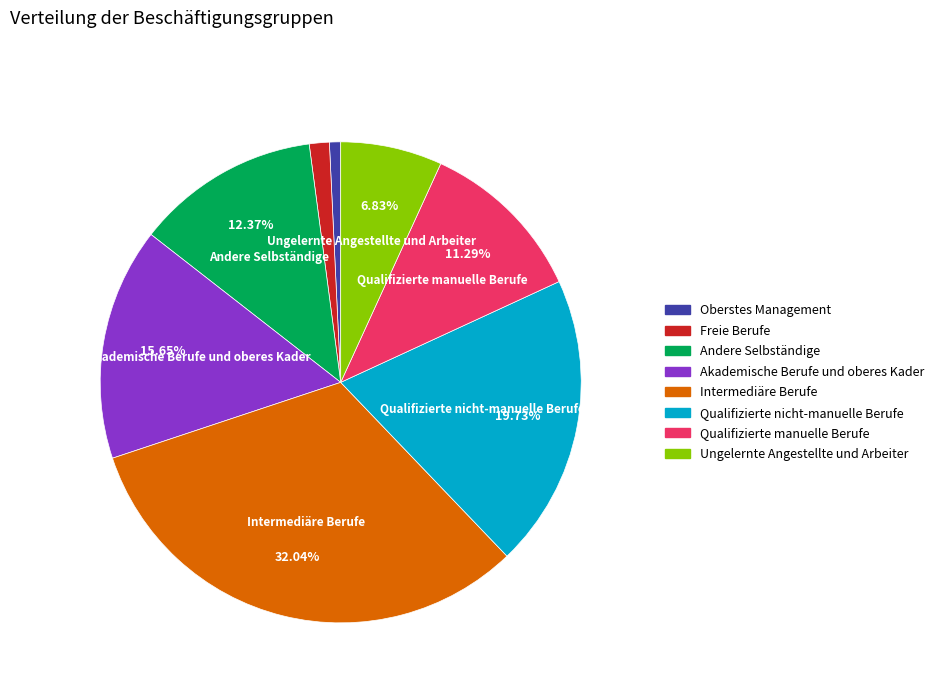

Which category has the biggest portion of the pie?

Intermediäre Berufe